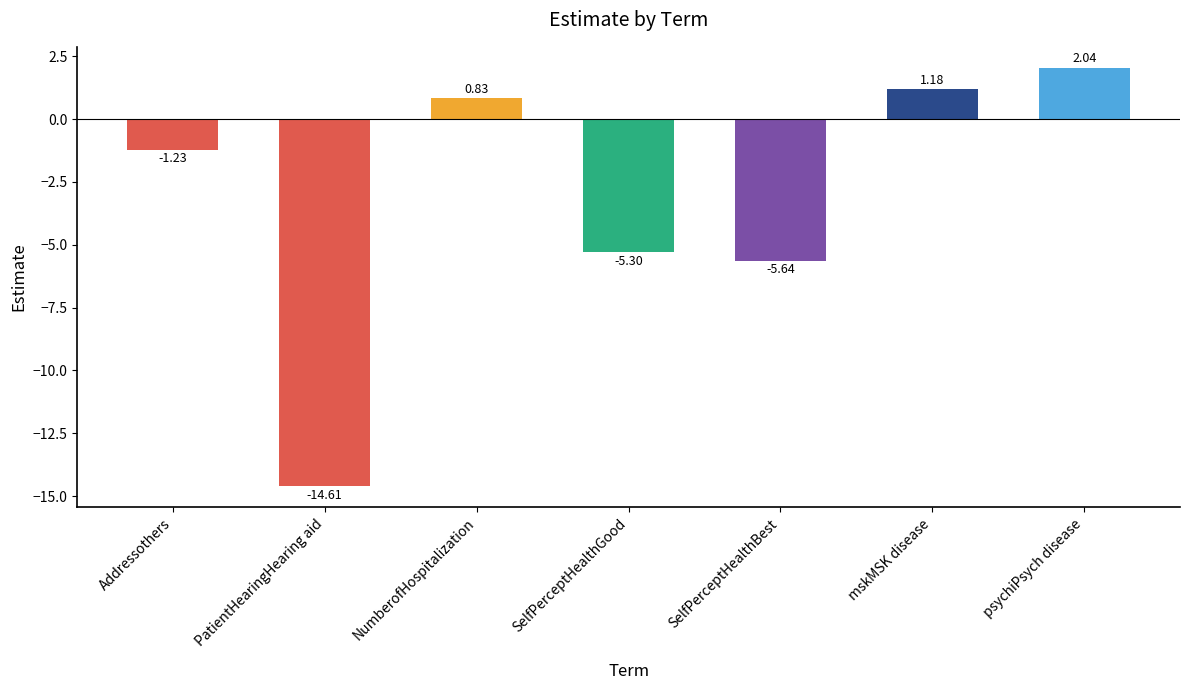

What is the sum of all values?

-22.7